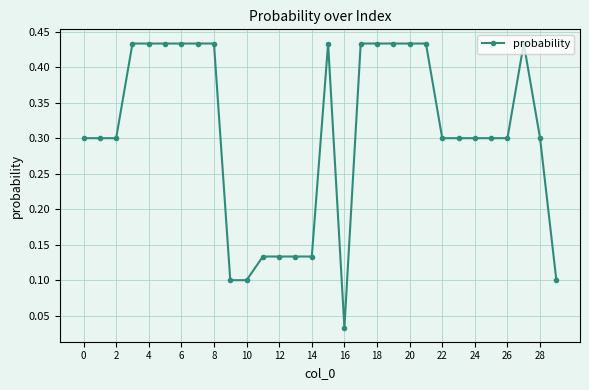

Is this an area chart (filled region under the line)?

No